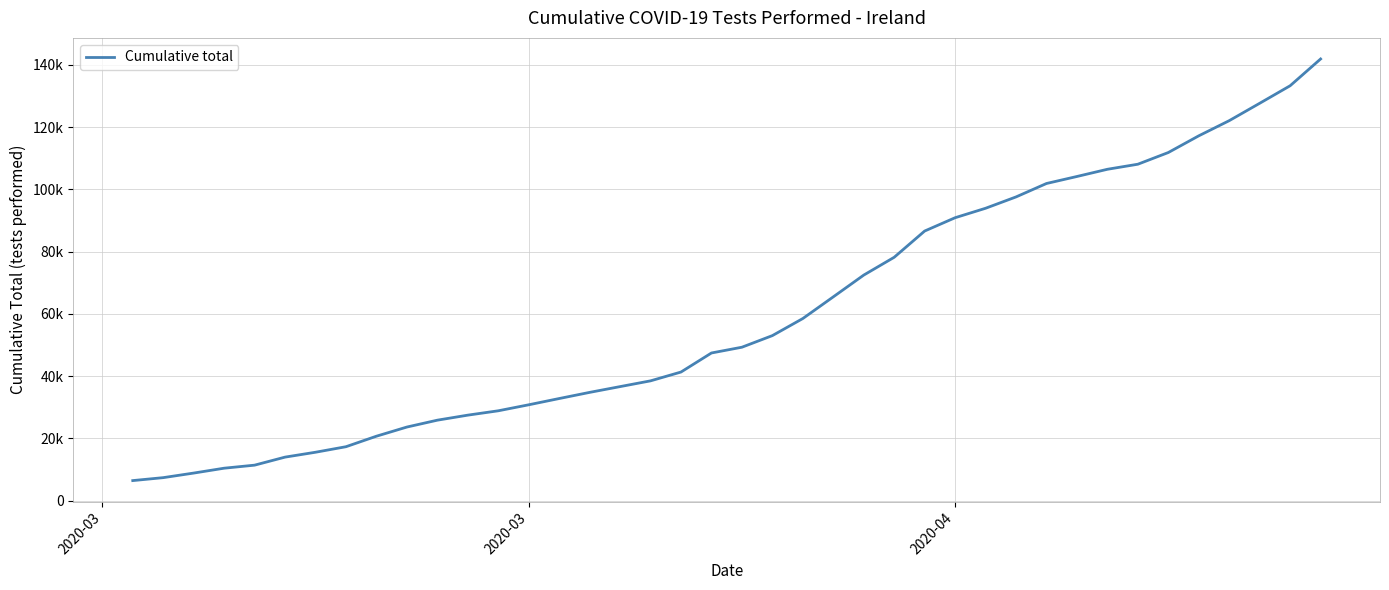

Is this an area chart (filled region under the line)?

No